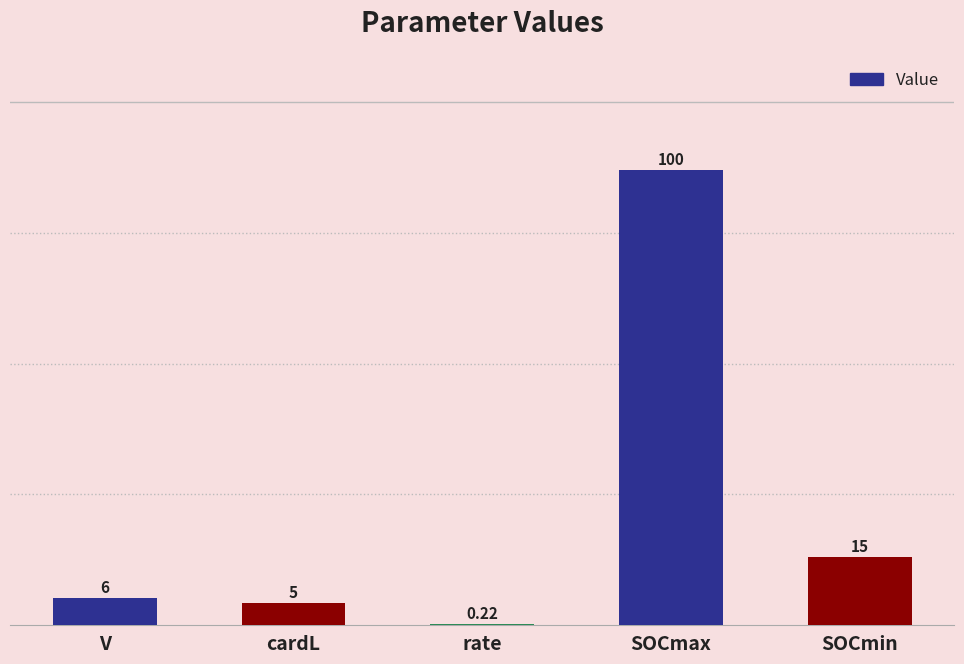

What is the ratio of the value at cardL to the value at SOCmin?

0.3